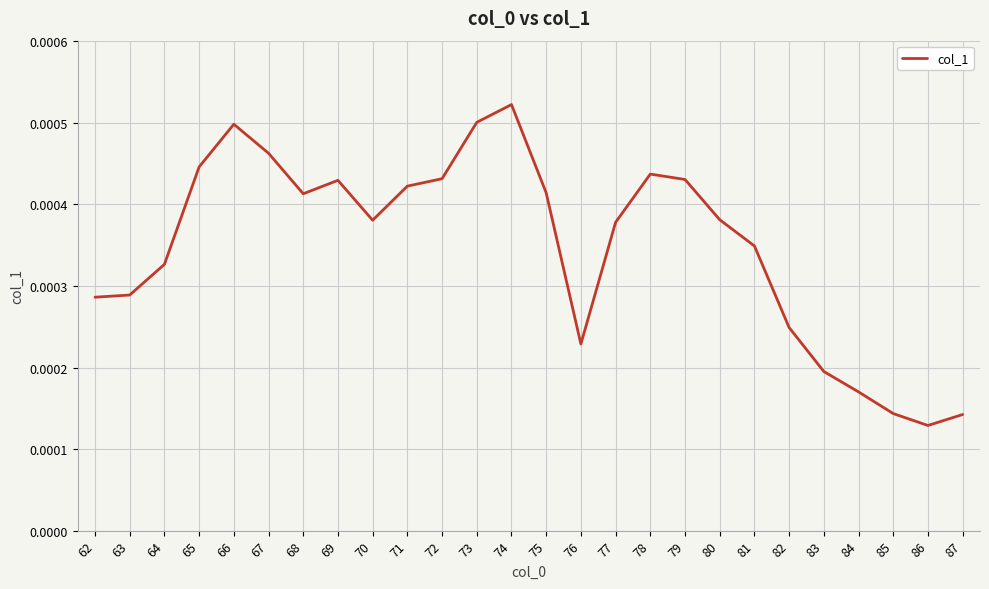

Which has a higher value, 76 or 66?

66